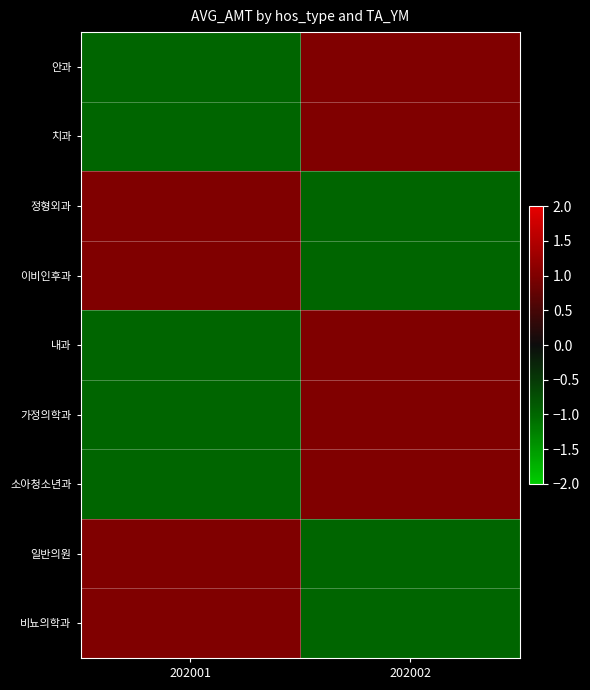

At which category is the sum across all series the highest?

202002